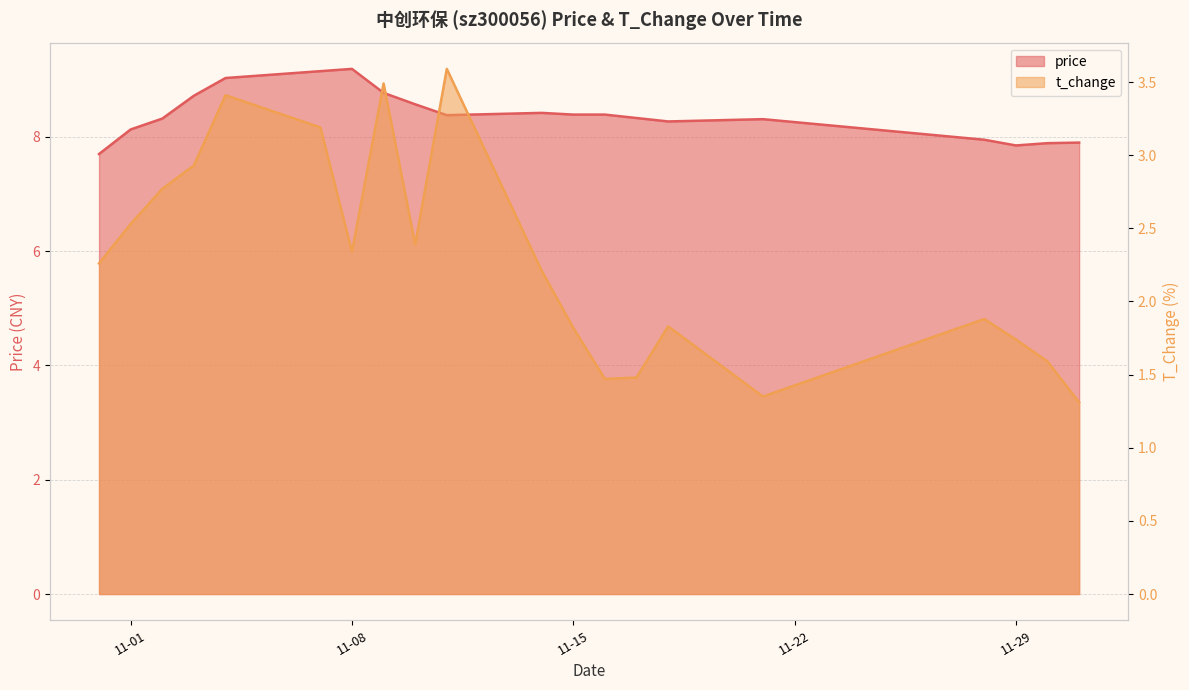

Which series has the largest total across all categories?

price